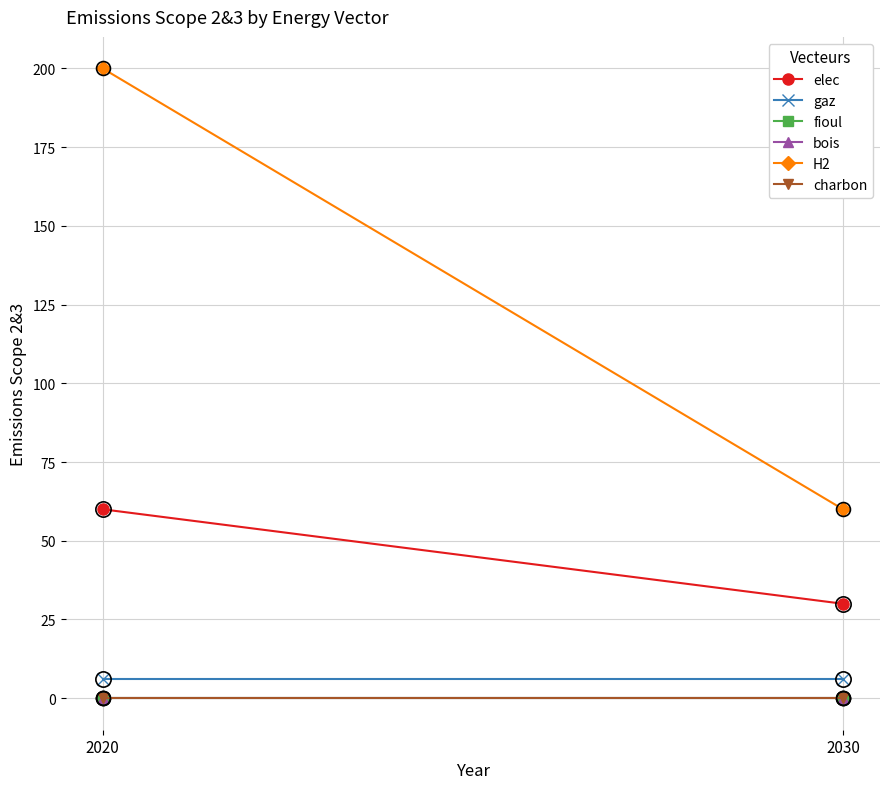

Reading right to left, what are all the values shown in this chart?

elec: 30	60
gaz: 6	6
fioul: 0	0
bois: 0	0
H2: 60	200
charbon: 0	0